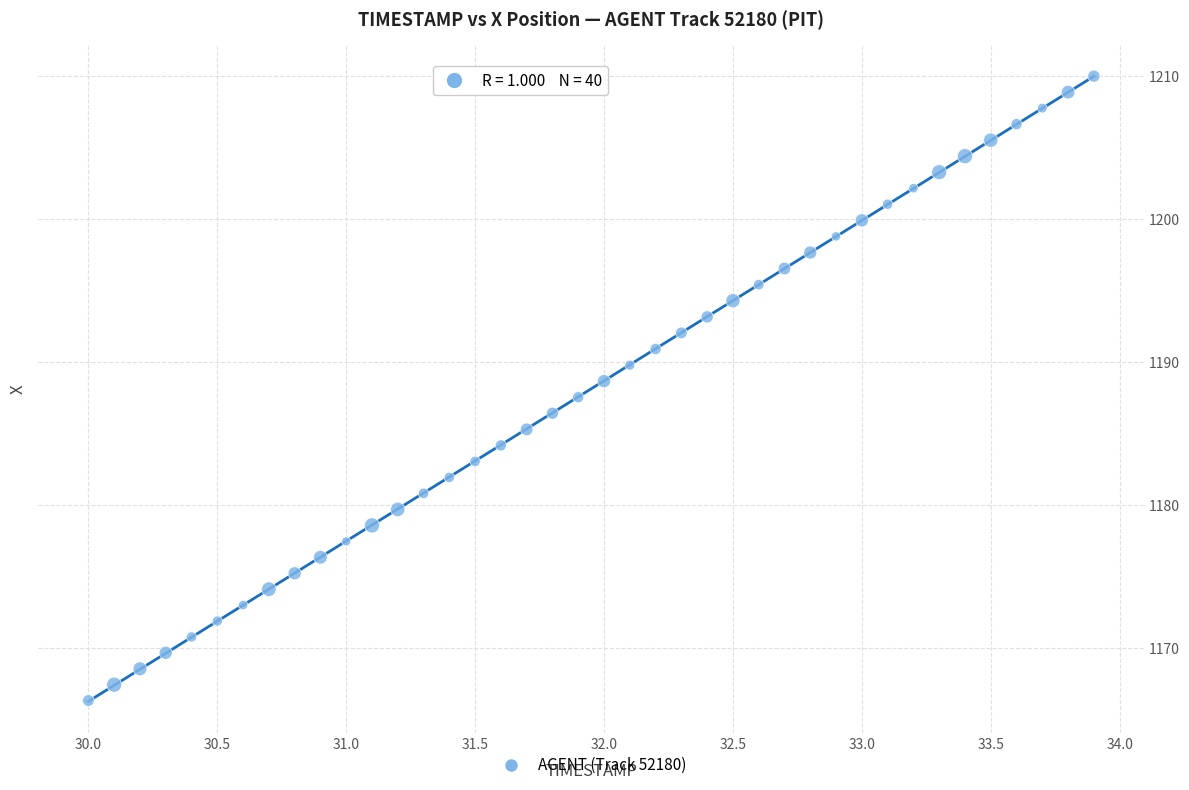

What is the range of X values (max minus min)?

3.9